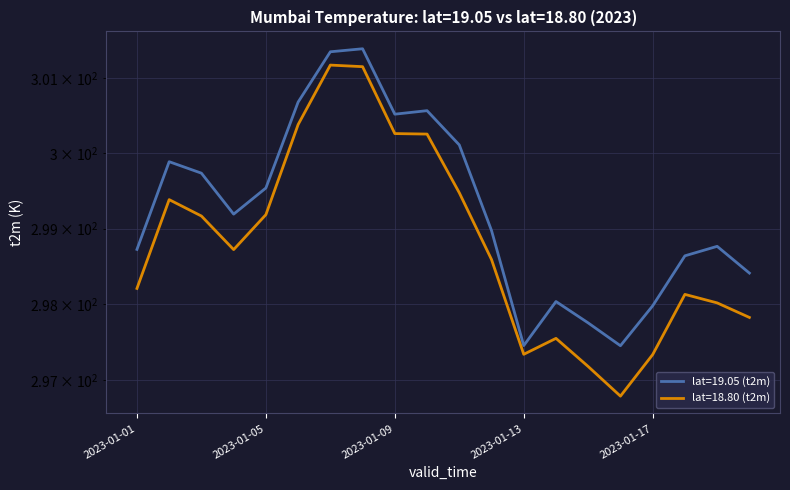

Reading right to left, extract all data points from this chart.

lat=19.05 (t2m): 298.4	298.8	298.6	298.0	297.5	297.8	298.0	297.5	299.0	300.1	300.6	300.5	301.4	301.3	300.7	299.5	299.2	299.7	299.9	298.7
lat=18.80 (t2m): 297.8	298.0	298.1	297.3	296.8	297.2	297.6	297.3	298.6	299.5	300.3	300.3	301.2	301.2	300.4	299.2	298.7	299.2	299.4	298.2